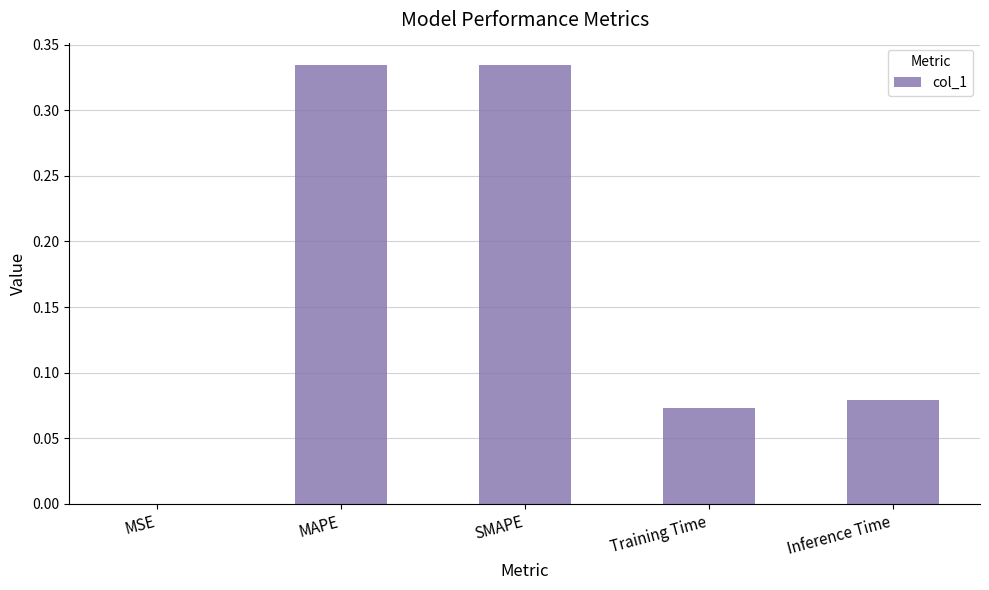

The chart shows a value of 0.0 at Training Time. True or false?

False